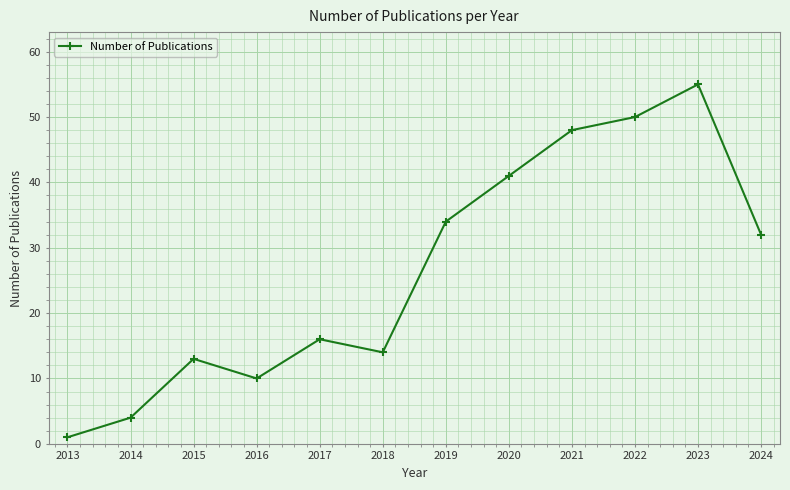

What is the sum of all values?

318